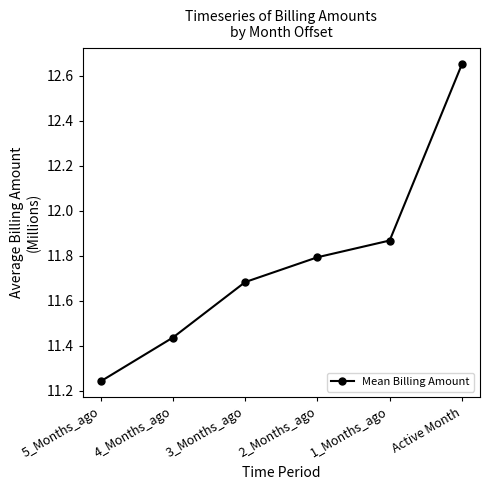

Which category has the lowest value across all series?

5_Months_ago